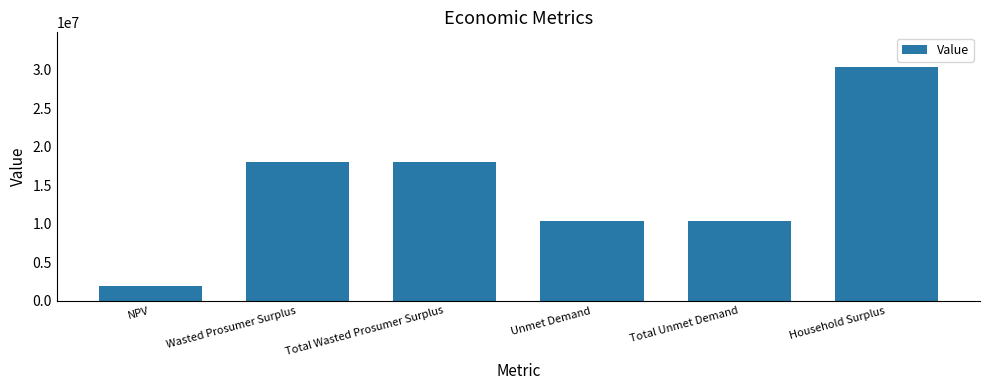

The value at Total Unmet Demand is 10301282.3. True or false?

True